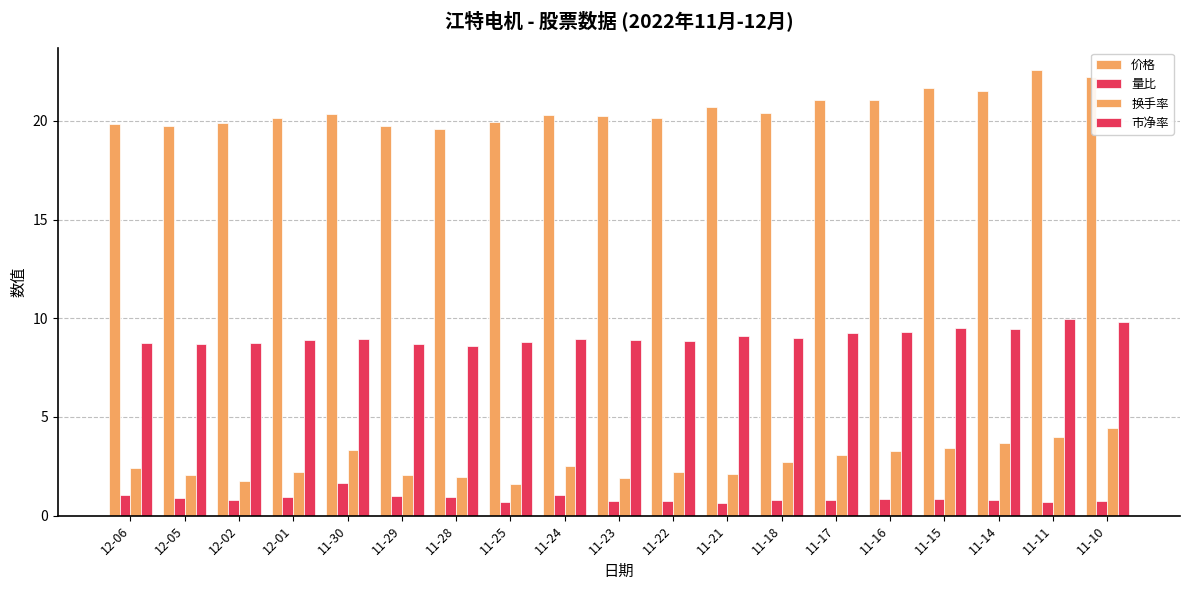

How many groups of bars are there?

19